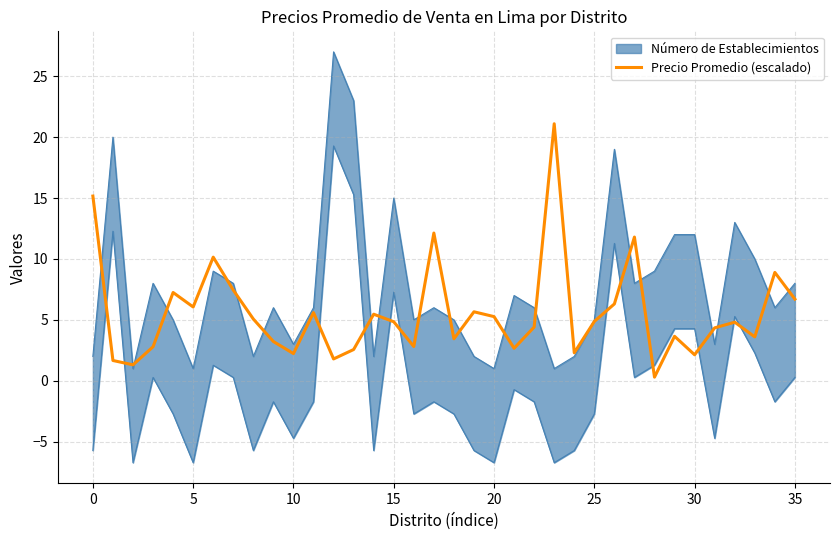

How many lines are shown in the chart?

1